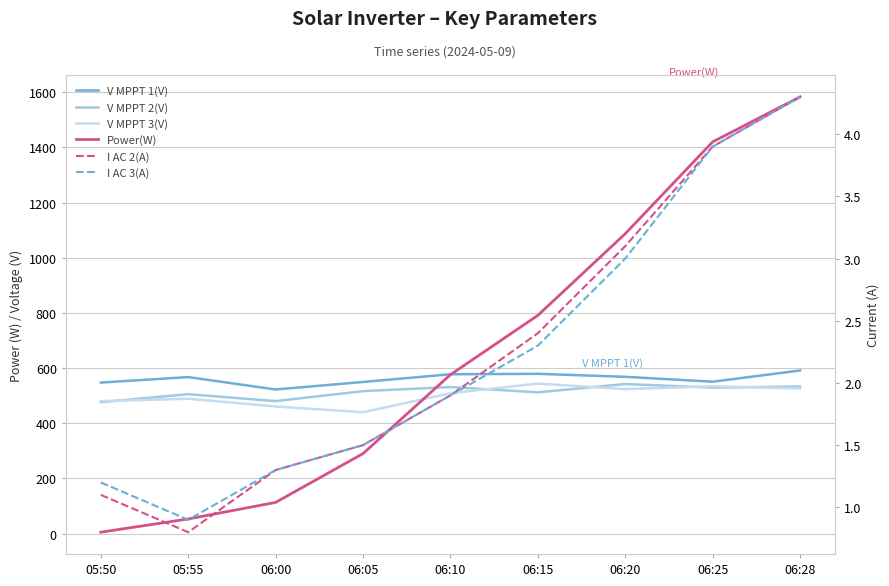

After their last crossing, which series has the higher values: V MPPT 2(V) or Power(W)?

Power(W)